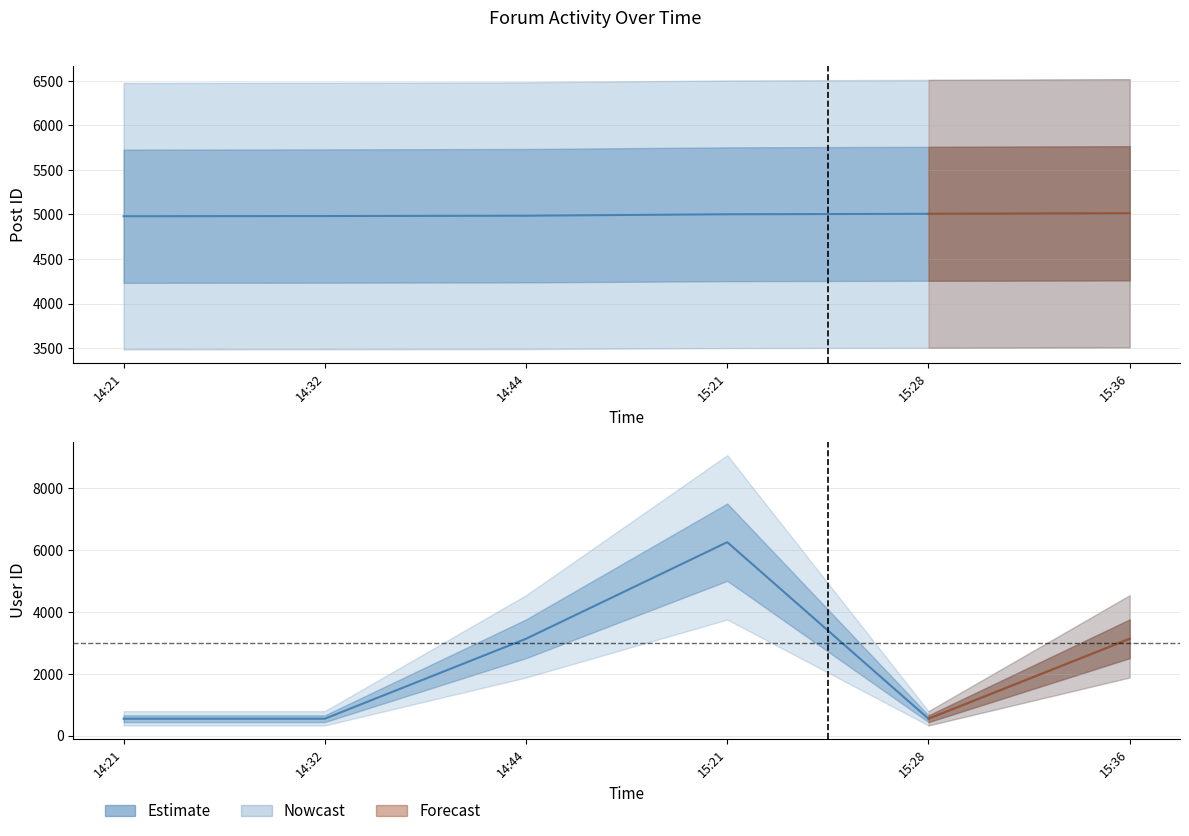

What is the spread (max minus min) of values at 15:21?

1252